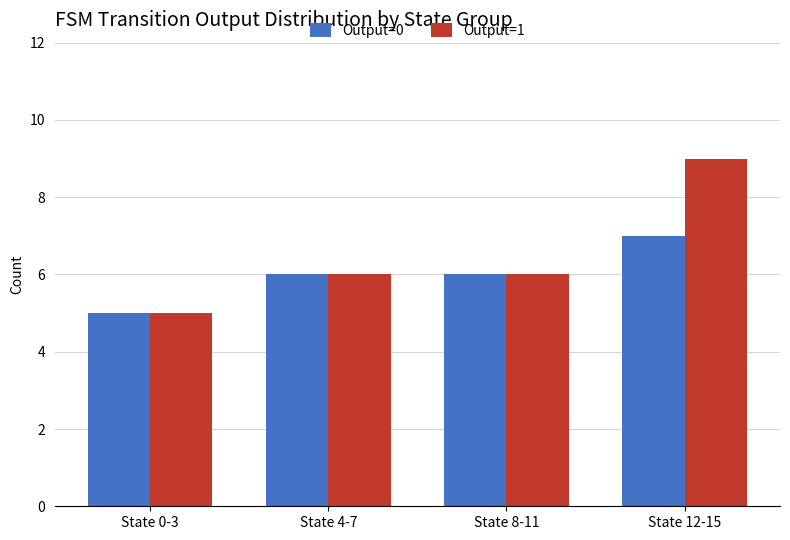

At how many categories does at least one series exceed 8?

1